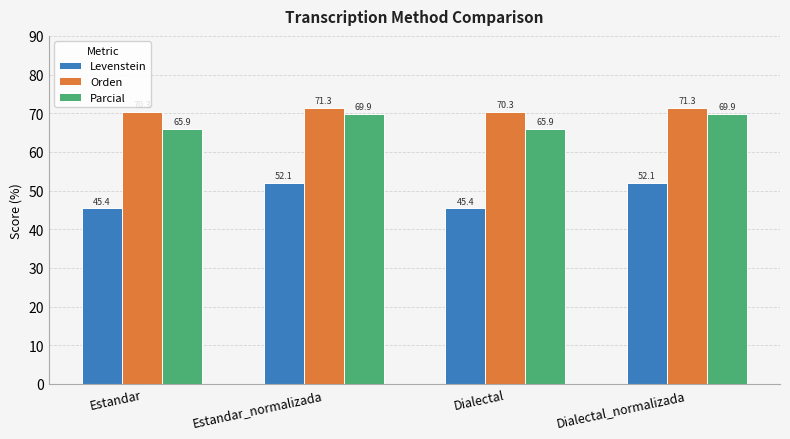

At how many categories does at least one series exceed 53?

4